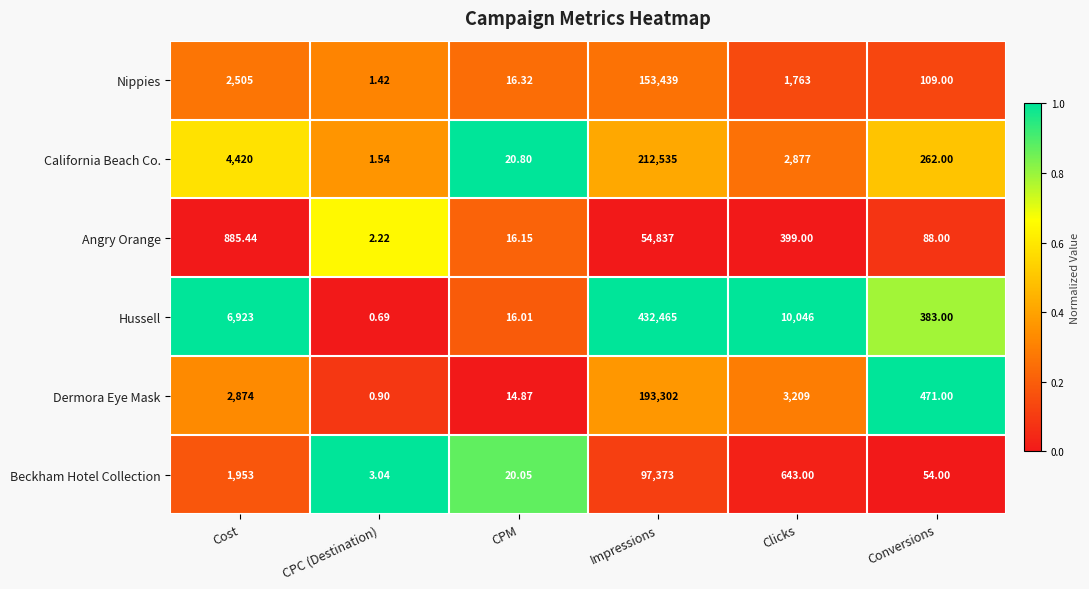

Which series has the largest total across all categories?

Hussell